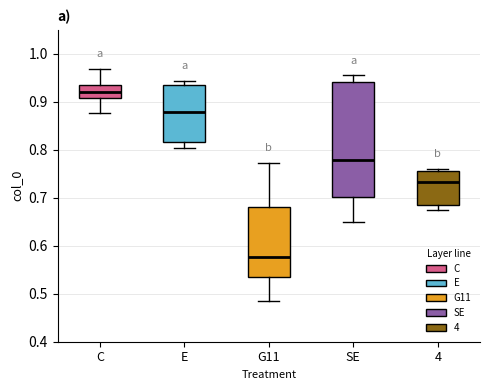

Which box is the tallest, from its lower edge to its upper edge?

SE